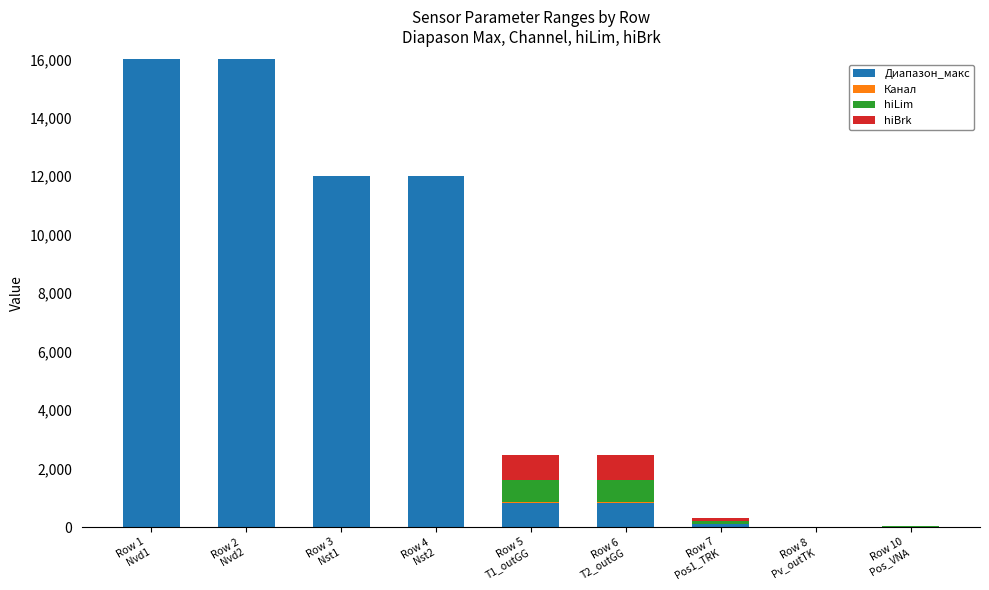

What is the average value of the Диапазон_макс series?

6416.4